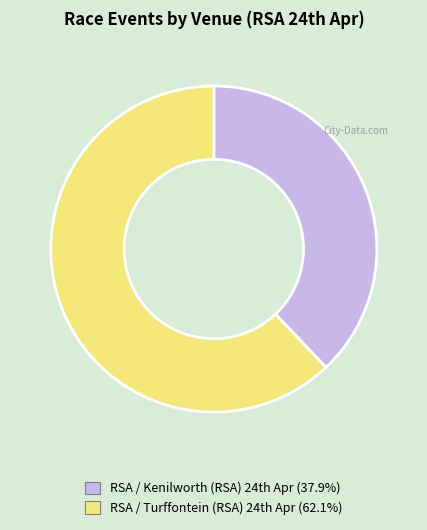

Which category has the smallest portion of the pie?

RSA / Kenilworth (RSA) 24th Apr